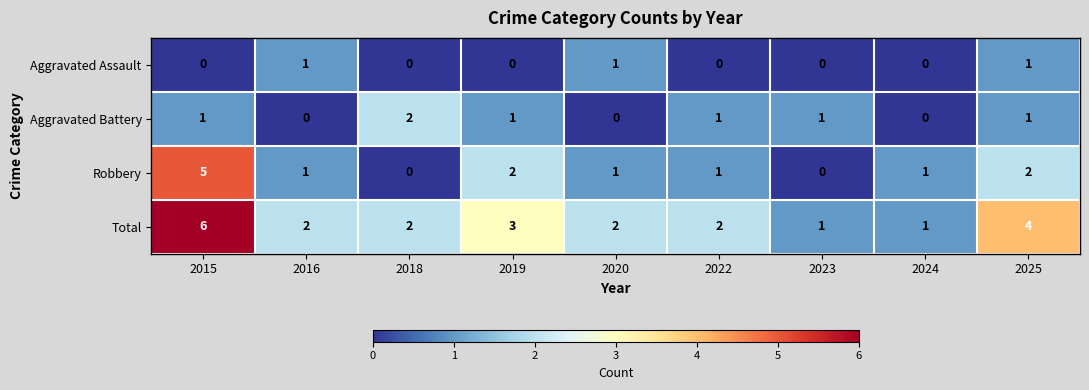

Rank the series by their average value, from lowest to highest.

Aggravated Assault, Aggravated Battery, Robbery, Total